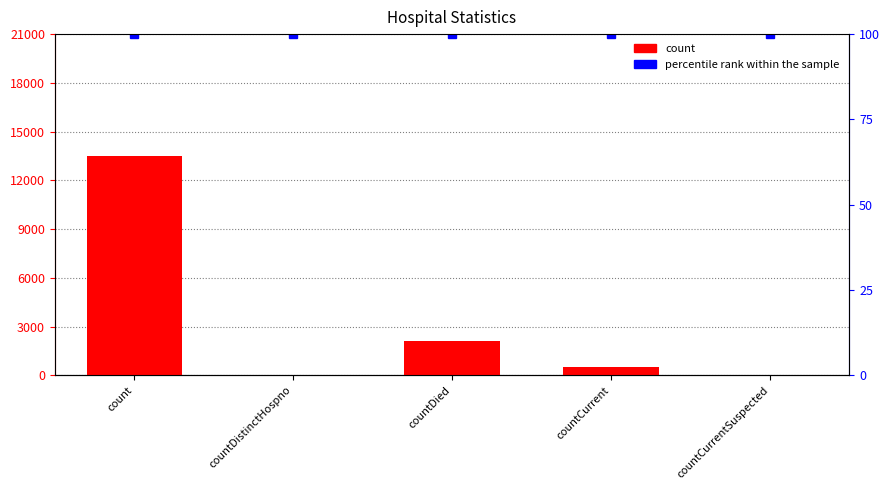

What is the sum of all values?

16130